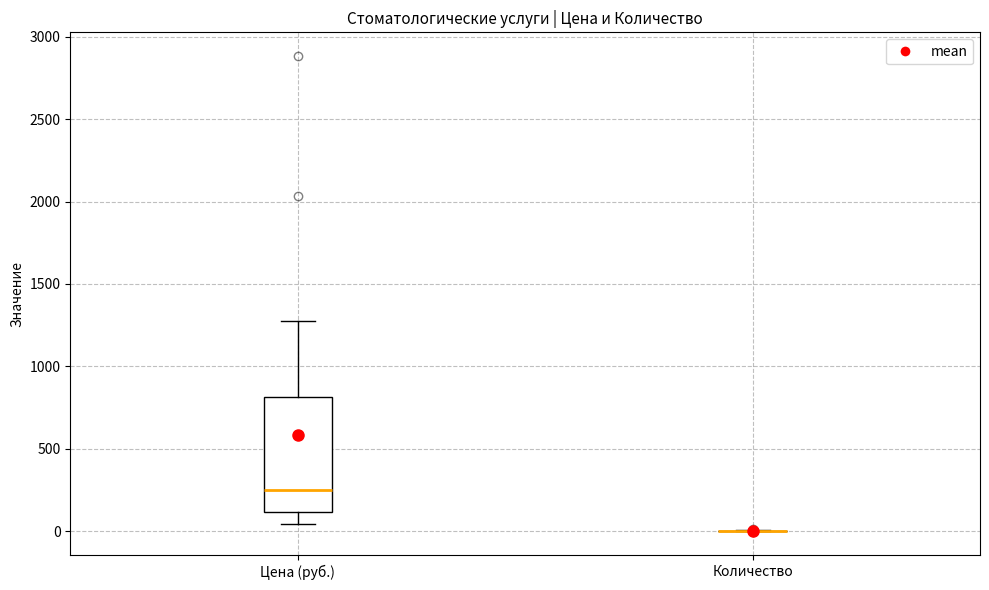

Reading left to right, transcribe this box plot: for each box, give where its median line is, the range the box spans, and where its two whiskers end, as read against the y-axis. The values are not printed on the chart, so give them approximately, as read against the axis.

Цена (руб.): median 250, box 100 to 800, whiskers 50 to 1300
Количество: box collapsed to a line at 0, whiskers 0 to 0